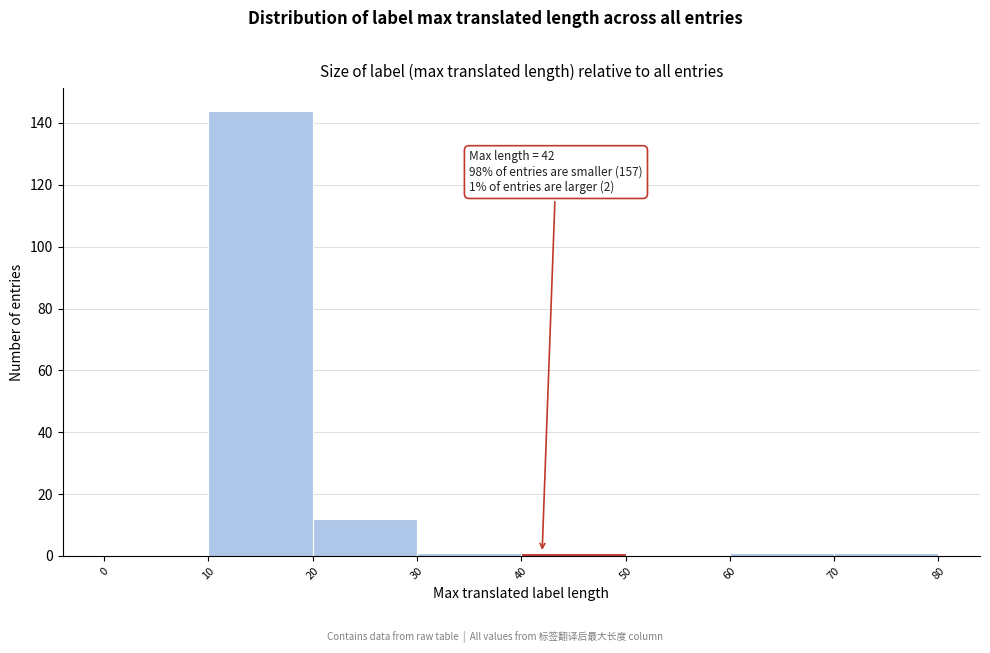

Which range on the x-axis has the tallest bar?

10 to 20